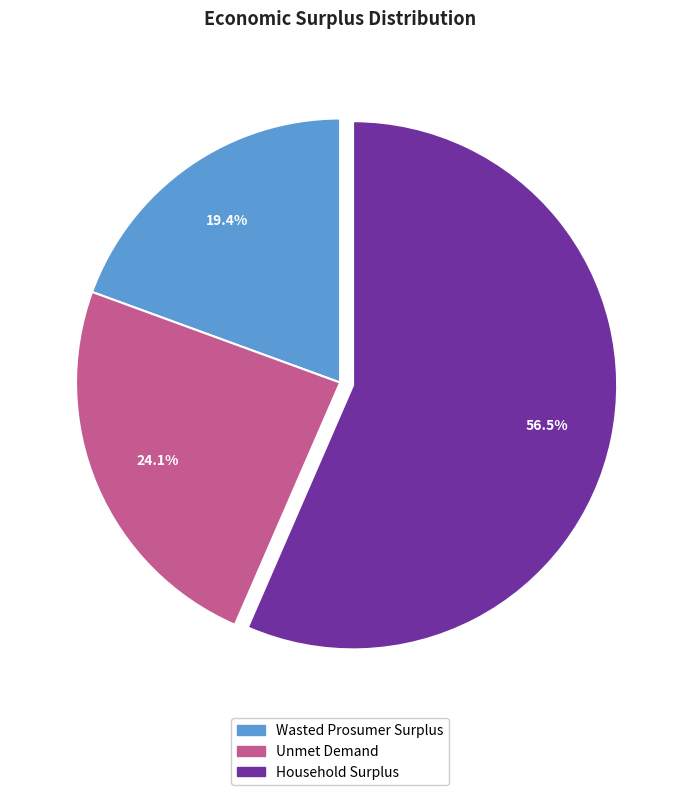

What portion of the pie excludes Household Surplus?

43.5%